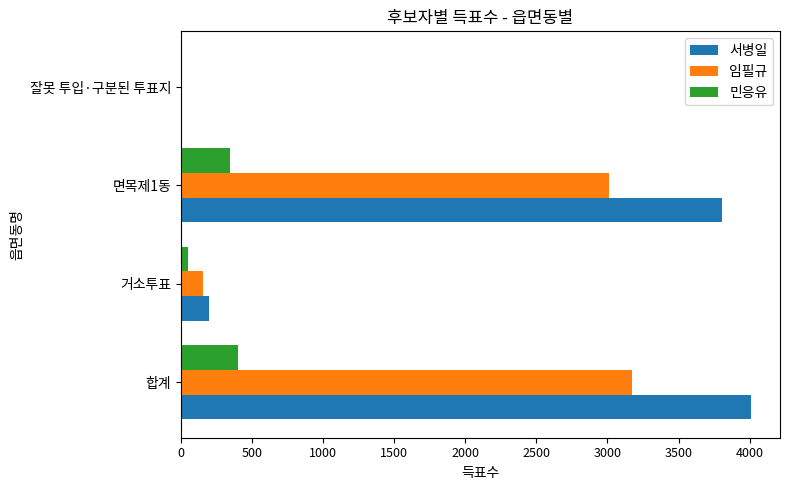

What is the maximum value for 민응유?

401